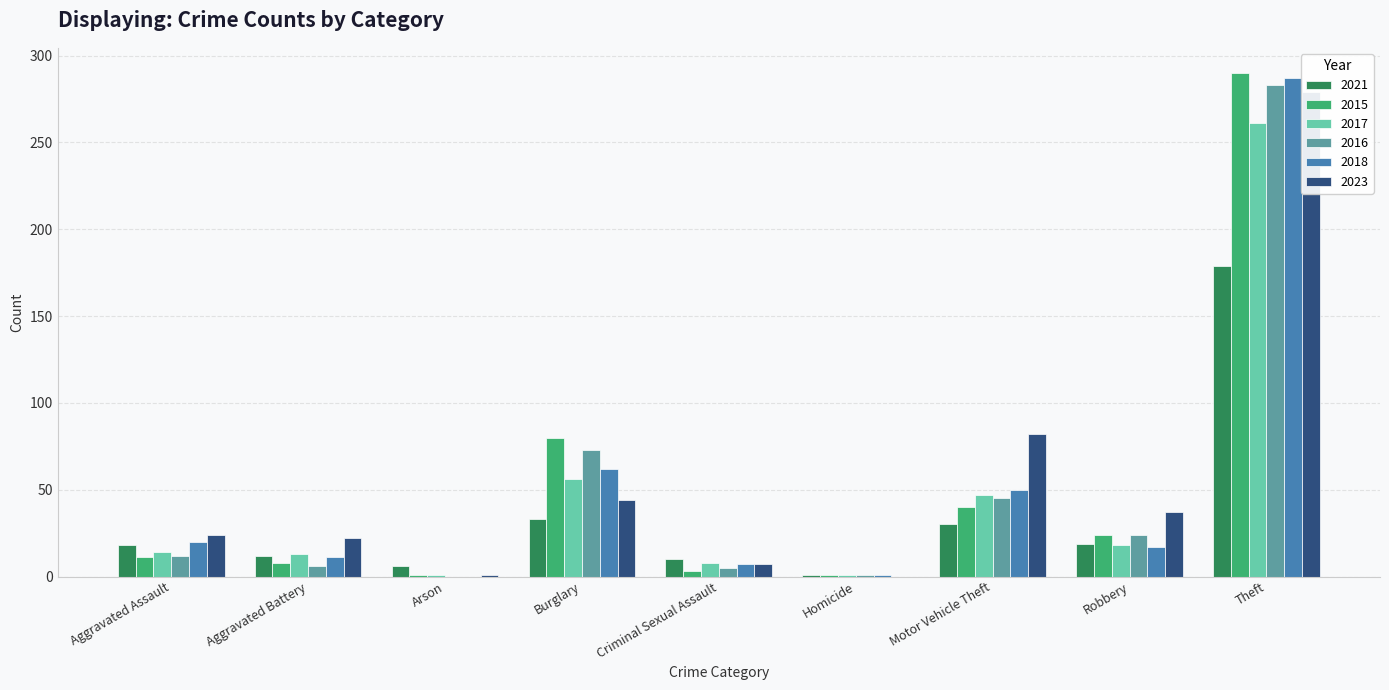

At which label does 2023 first exceed 37?

Burglary